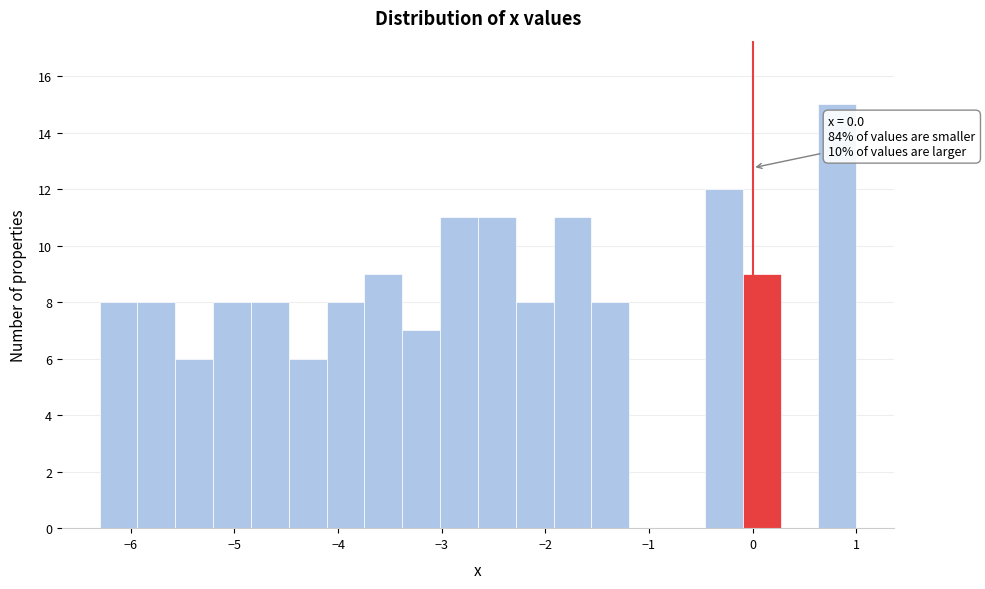

Around what value on the x-axis is the tallest bar? Give the approximate position of its centre, as read against the axis.

0.8